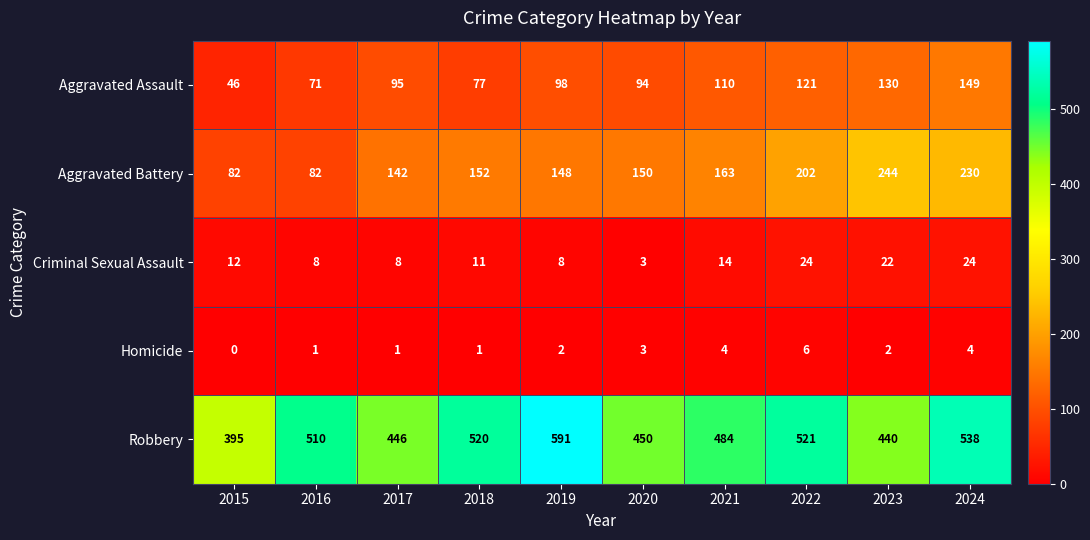

At 2023, list the series in order from smallest to largest.

Homicide, Criminal Sexual Assault, Aggravated Assault, Aggravated Battery, Robbery